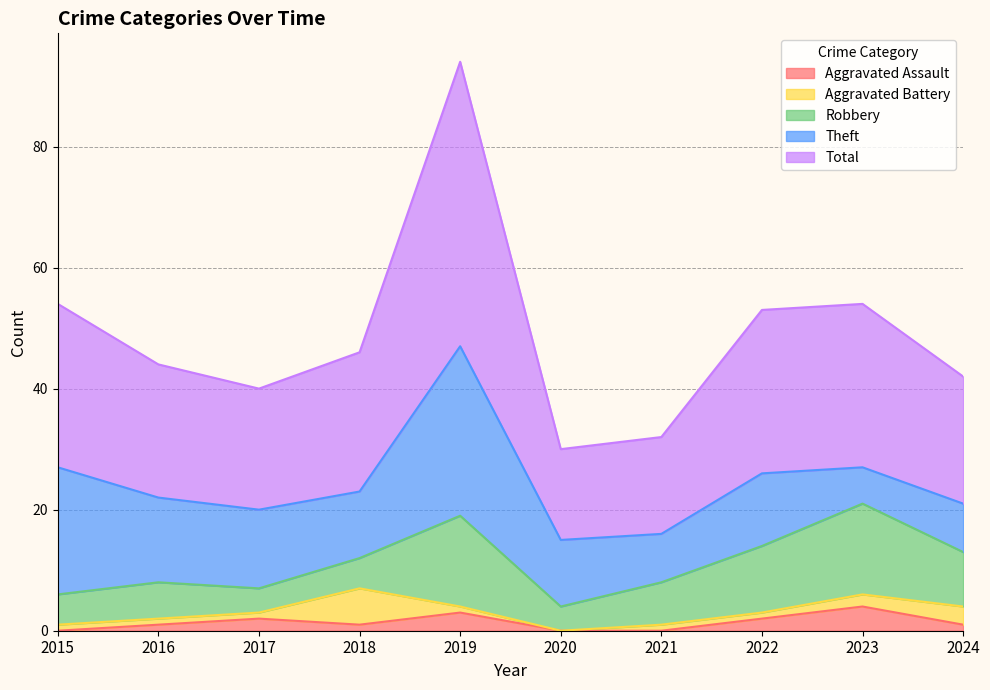

Which has a higher value, 2022 or 2016?

2022